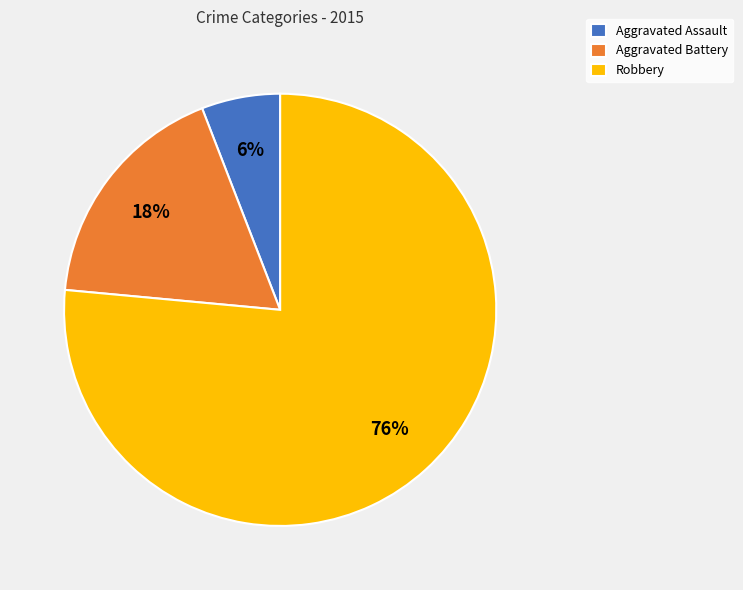

Do Robbery and Aggravated Assault together represent more than half of the pie?

Yes